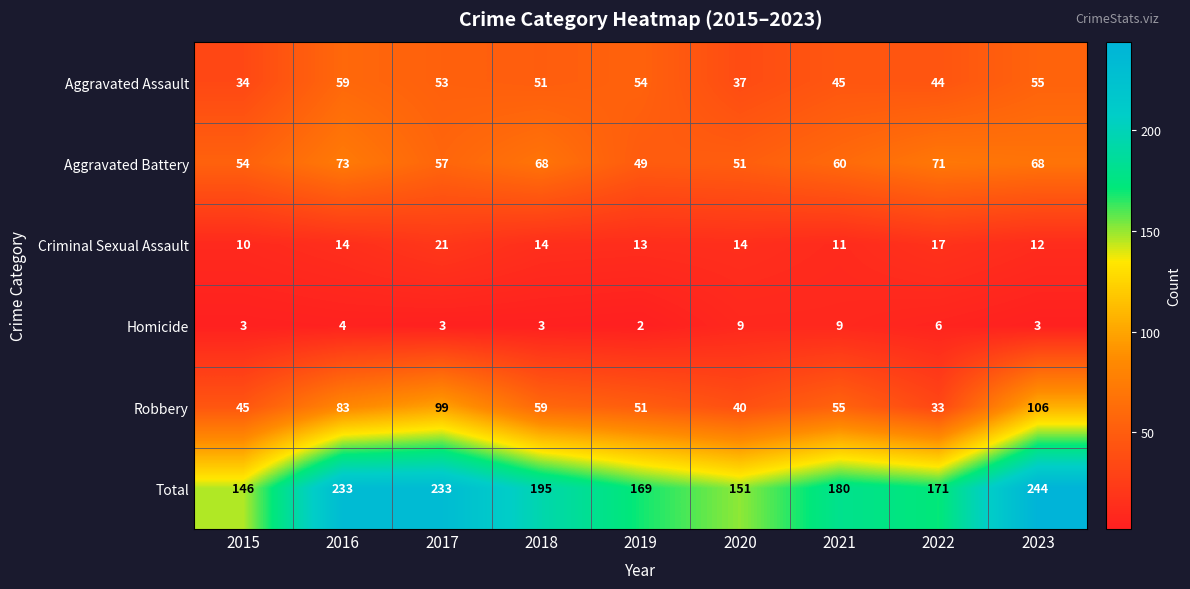

At which category is the sum across all series the highest?

2023